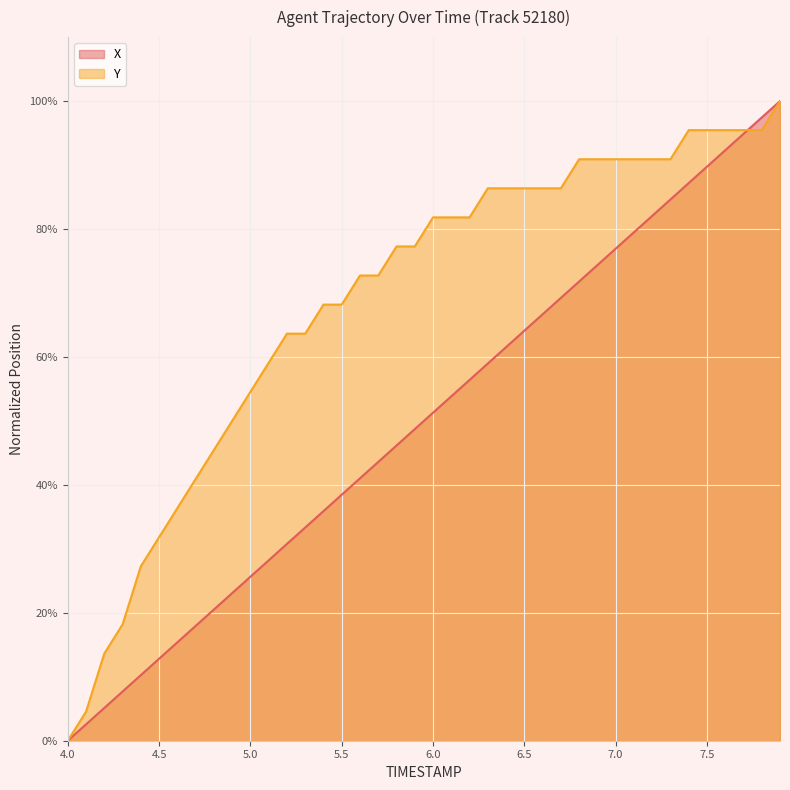

Reading right to left, transcribe all the data shown in this chart.

X: 1.0	1.0	0.9	0.9	0.9	0.9	0.8	0.8	0.8	0.8	0.7	0.7	0.7	0.7	0.6	0.6	0.6	0.6	0.5	0.5	0.5	0.5	0.4	0.4	0.4	0.4	0.3	0.3	0.3	0.3	0.2	0.2	0.2	0.2	0.1	0.1	0.1	0.1	0.0	0.0
Y: 1.0	1.0	1.0	1.0	1.0	1.0	0.9	0.9	0.9	0.9	0.9	0.9	0.9	0.9	0.9	0.9	0.9	0.8	0.8	0.8	0.8	0.8	0.7	0.7	0.7	0.7	0.6	0.6	0.6	0.5	0.5	0.5	0.4	0.4	0.3	0.3	0.2	0.1	0.0	0.0